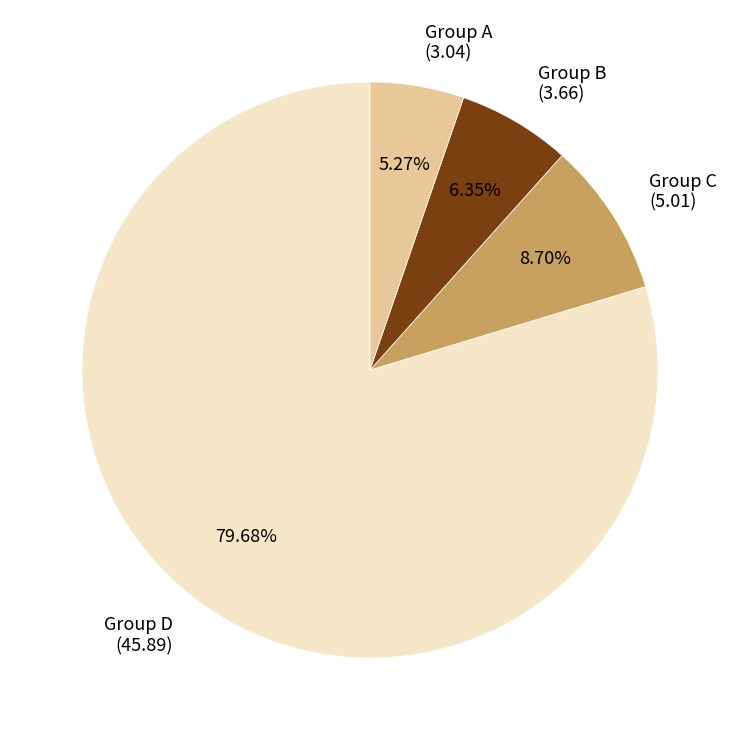

Count the number of slices in the pie.

4